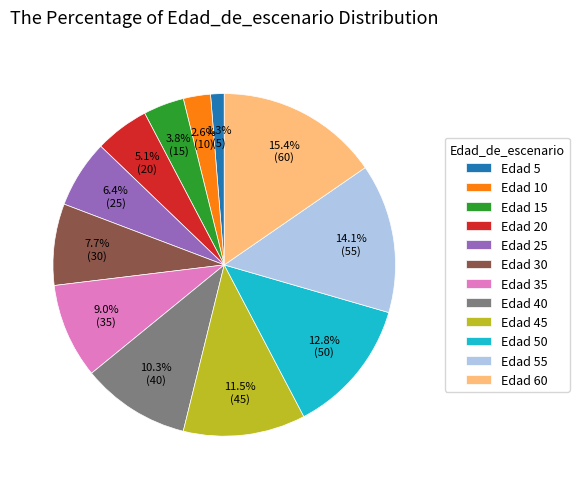

Is Edad 55 the majority of the pie?

No